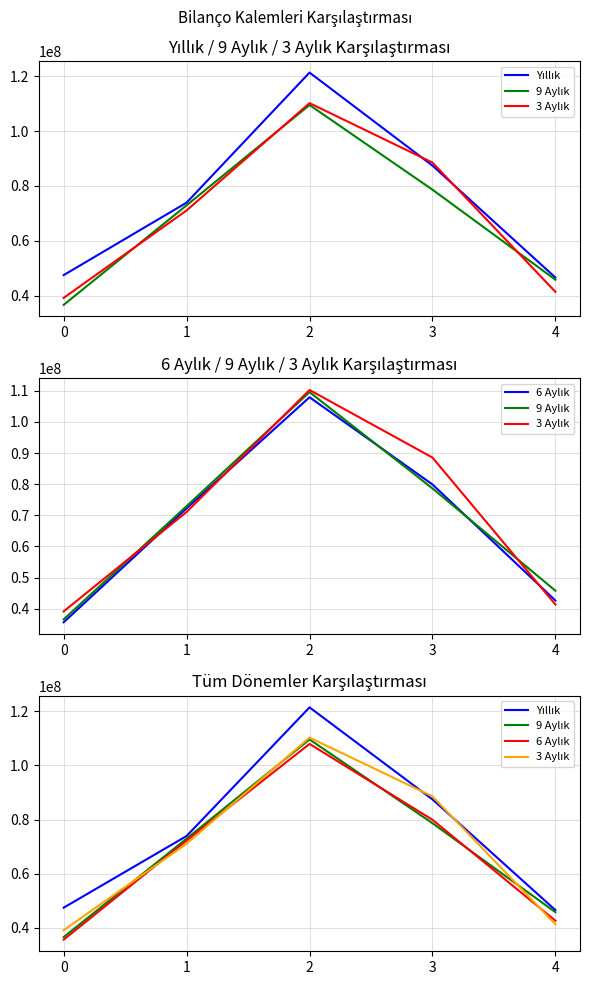

What is the value of the Yıllık point at the 3rd from the left?

121394235